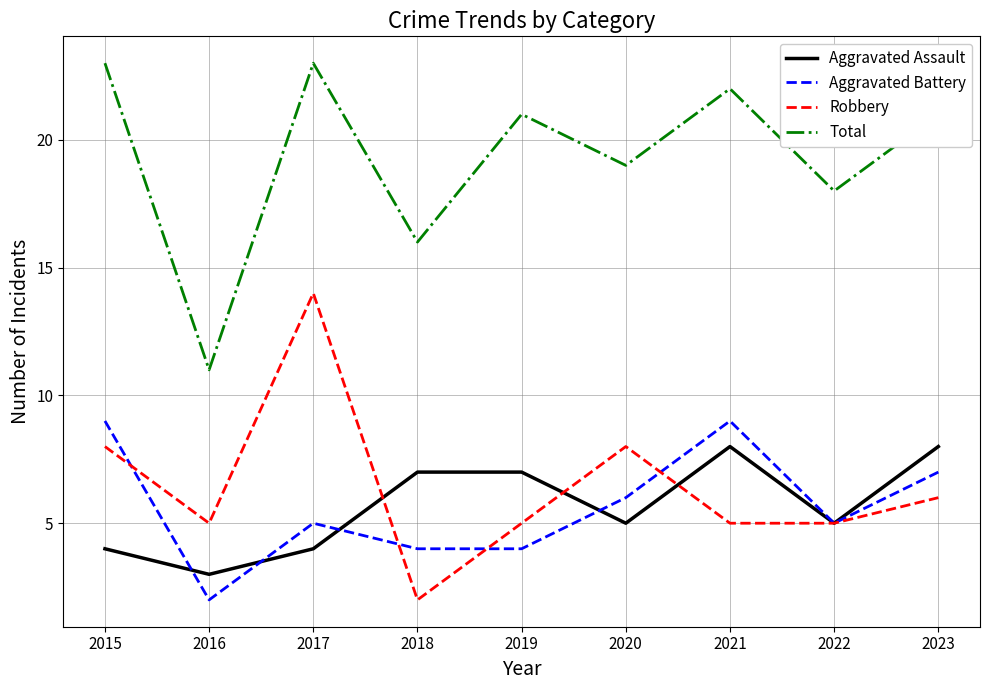

What is the maximum value for Aggravated Assault?

8